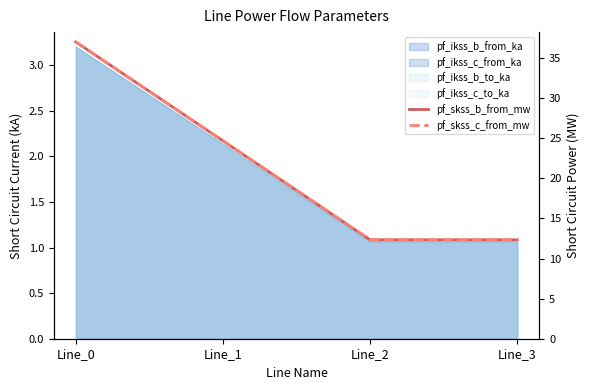

List the labels in order of pf_skss_b_from_mw value, smallest first.

Line_2, Line_3, Line_1, Line_0